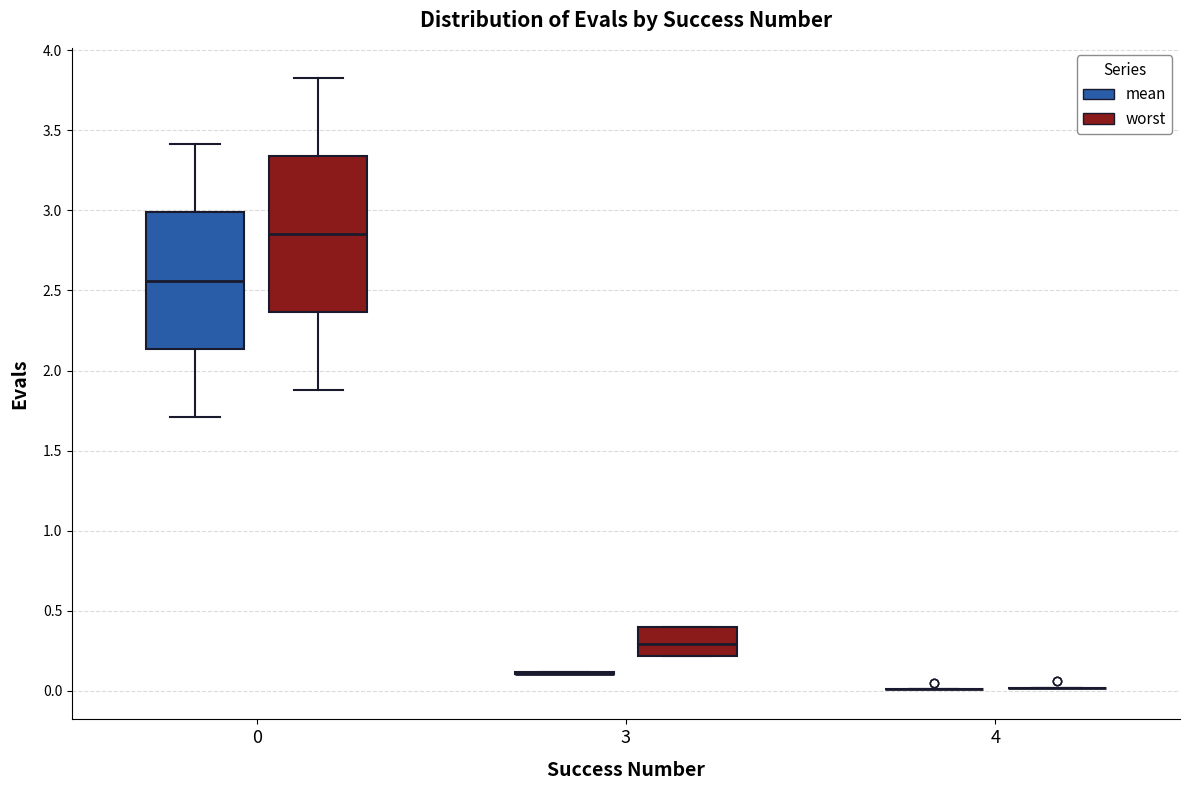

Comparing the boxes themselves (not the whiskers), which one is the tallest?

0 (worst)